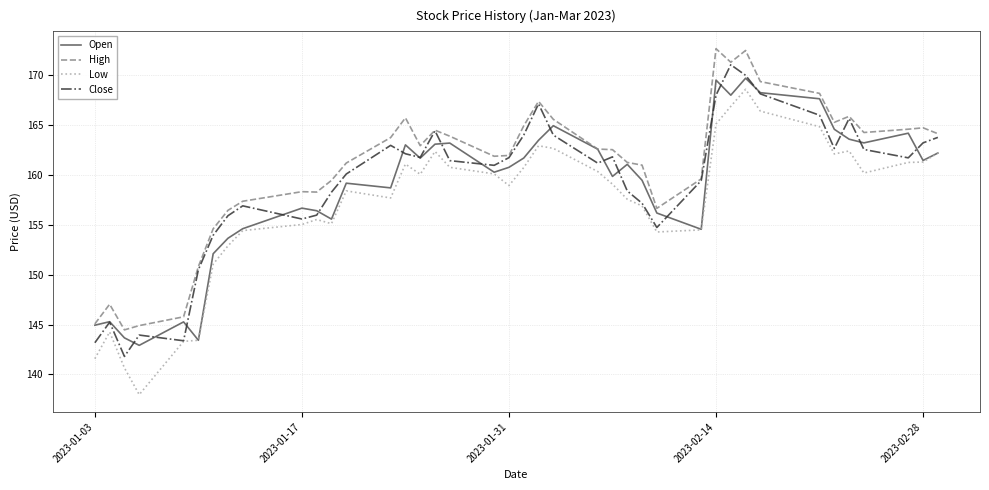

Is this an area chart (filled region under the line)?

No